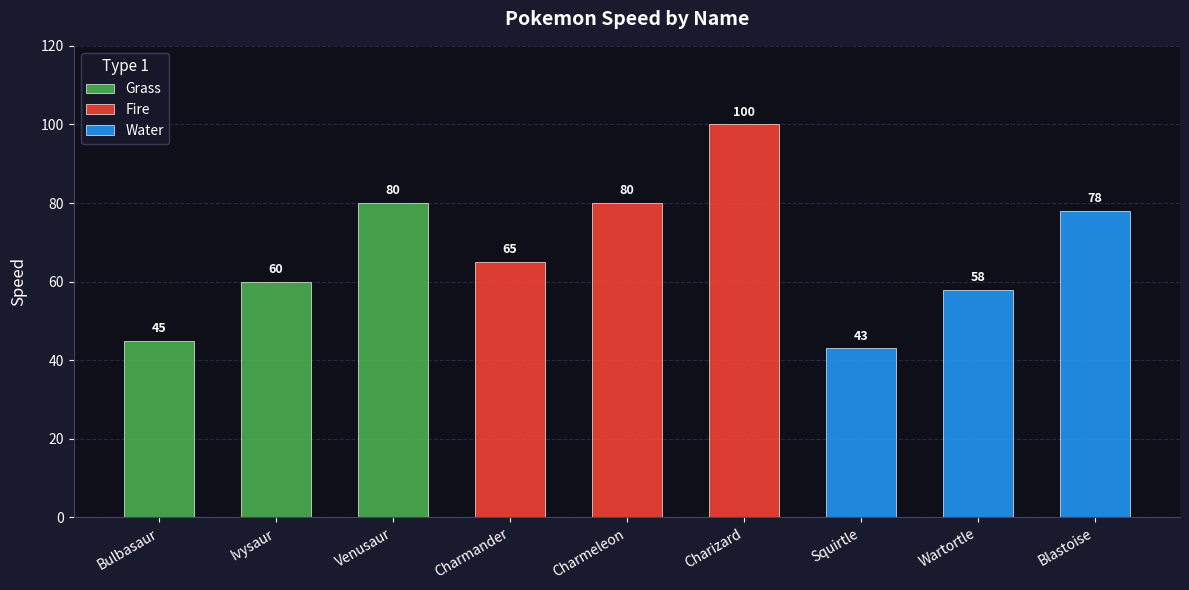

Rank the series by their maximum value, from highest to lowest.

Fire, Grass, Water